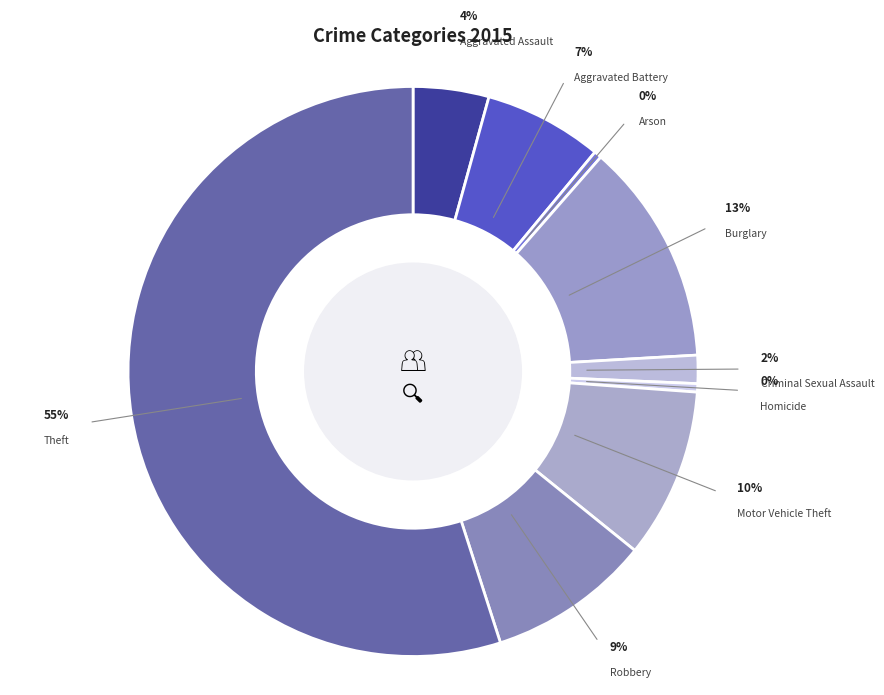

Is Burglary the majority of the pie?

No